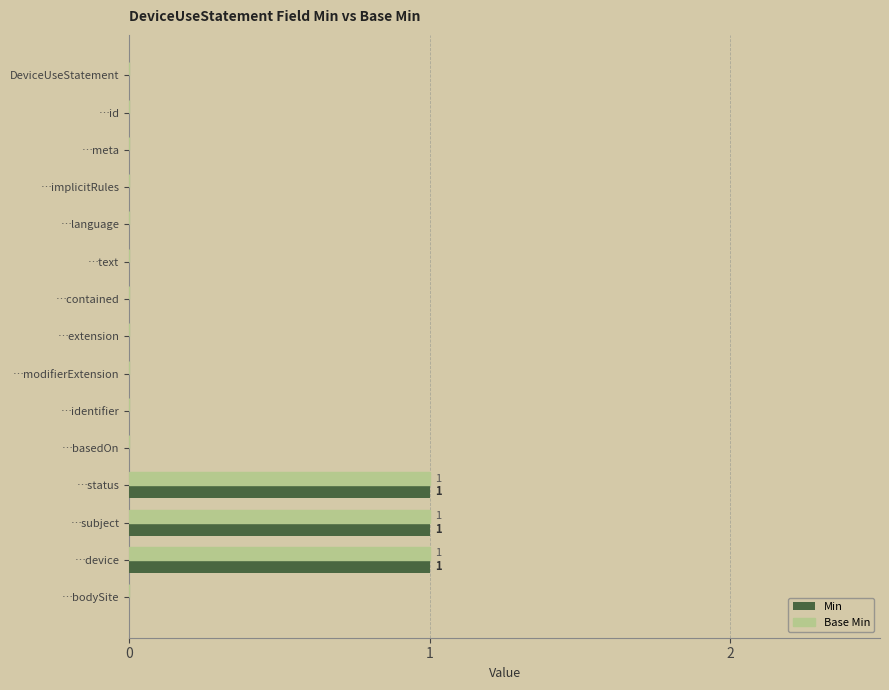

Is it true that Min equals 0 at …basedOn?

True